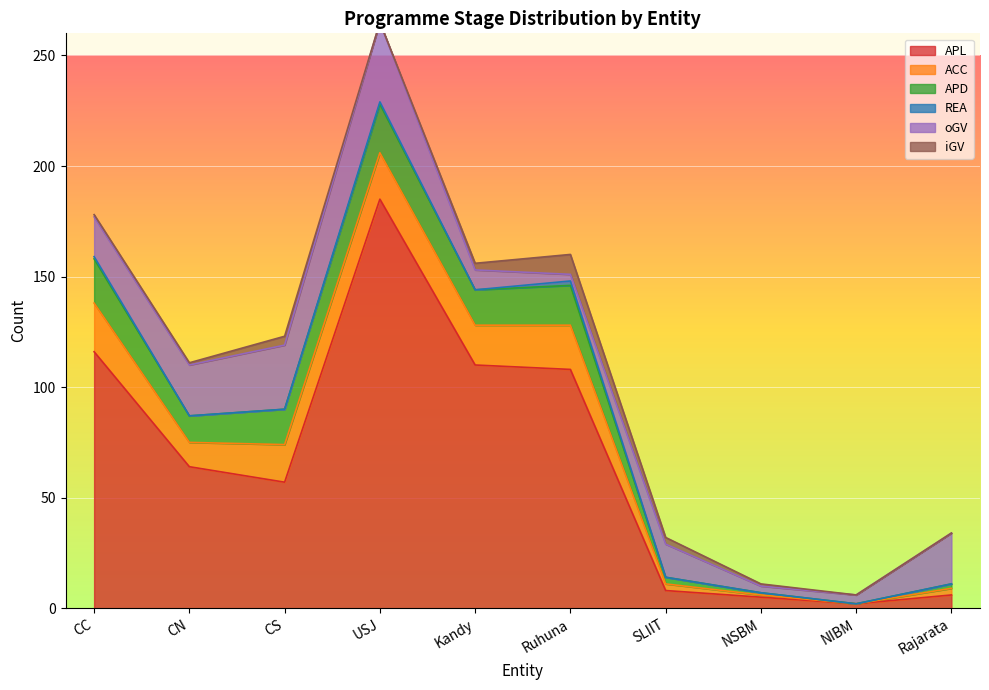

What value does the REA series have at USJ?

1